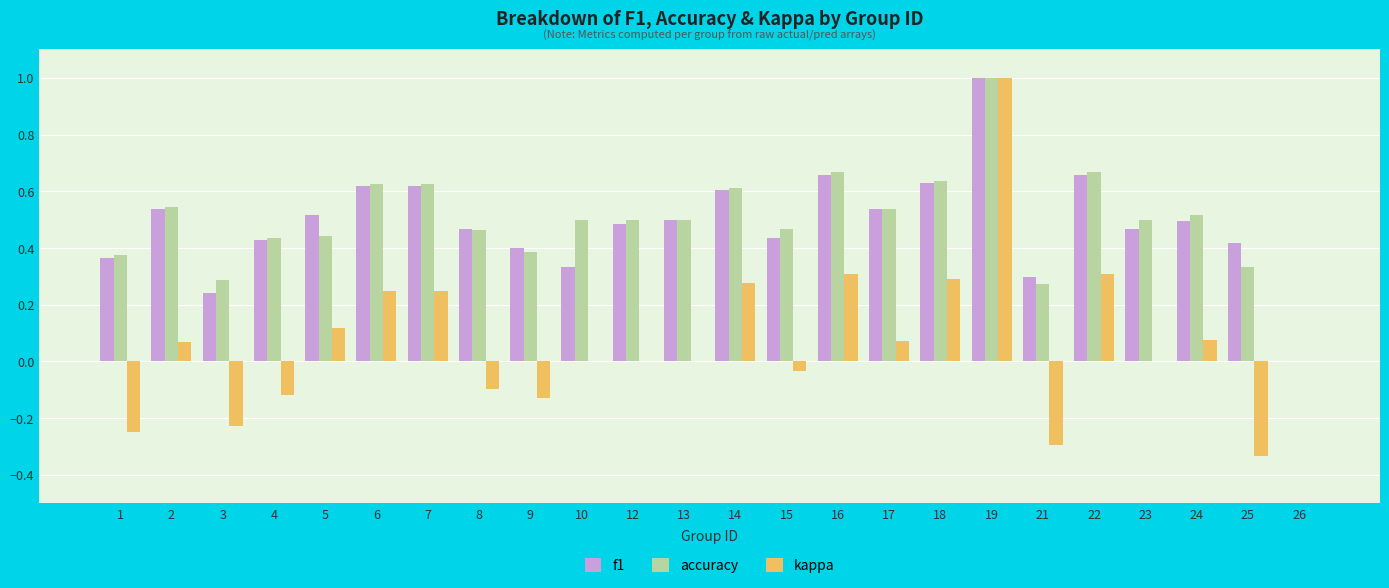

Is it true that f1 equals 0.6 at 18?

True